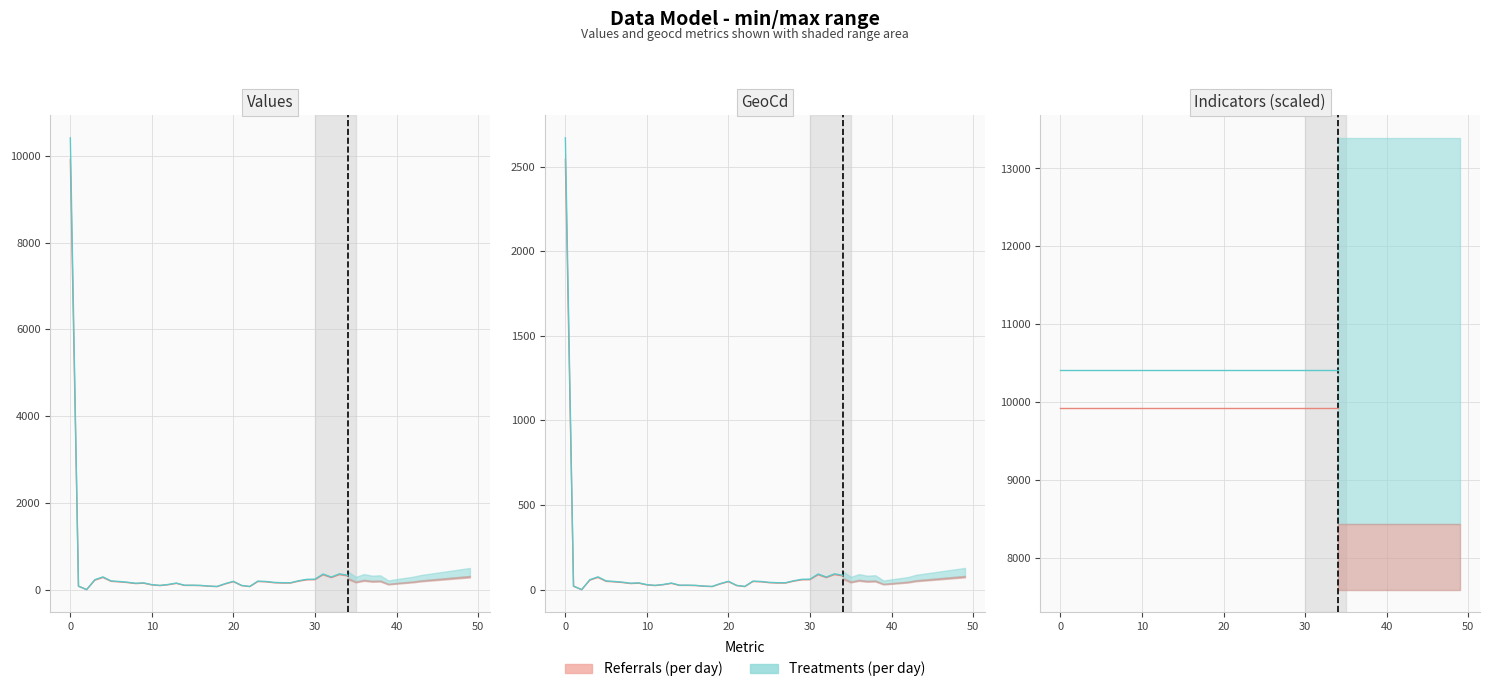

Does the chart display data point markers on the line(s)?

No